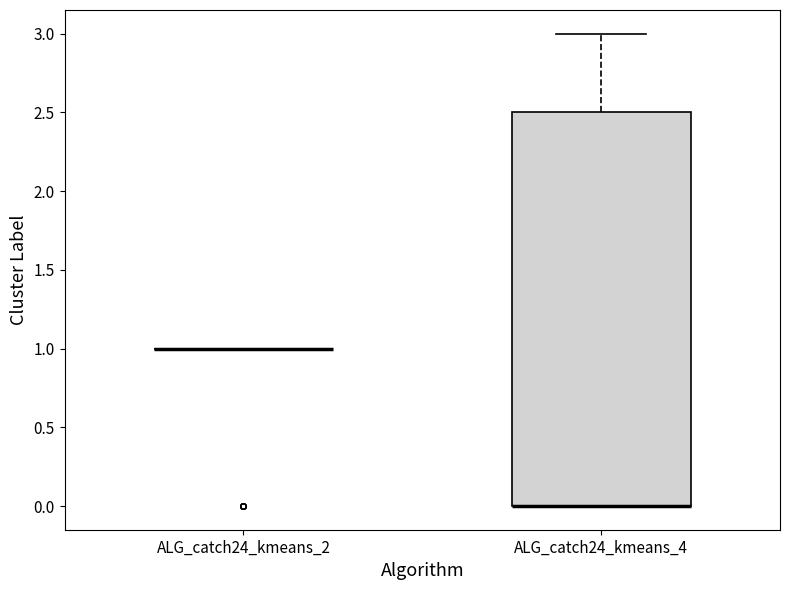

Reading left to right, transcribe this box plot: for each box, give where its median line is, the range the box spans, and where its two whiskers end, as read against the y-axis. The values are not printed on the chart, so give them approximately, as read against the axis.

ALG_catch24_kmeans_2: box collapsed to a line at 1.0, whiskers 1.0 to 1.0
ALG_catch24_kmeans_4: median 0.0 (drawn on the box's lower edge), box 0.0 to 2.5, whiskers 0.0 to 3.0